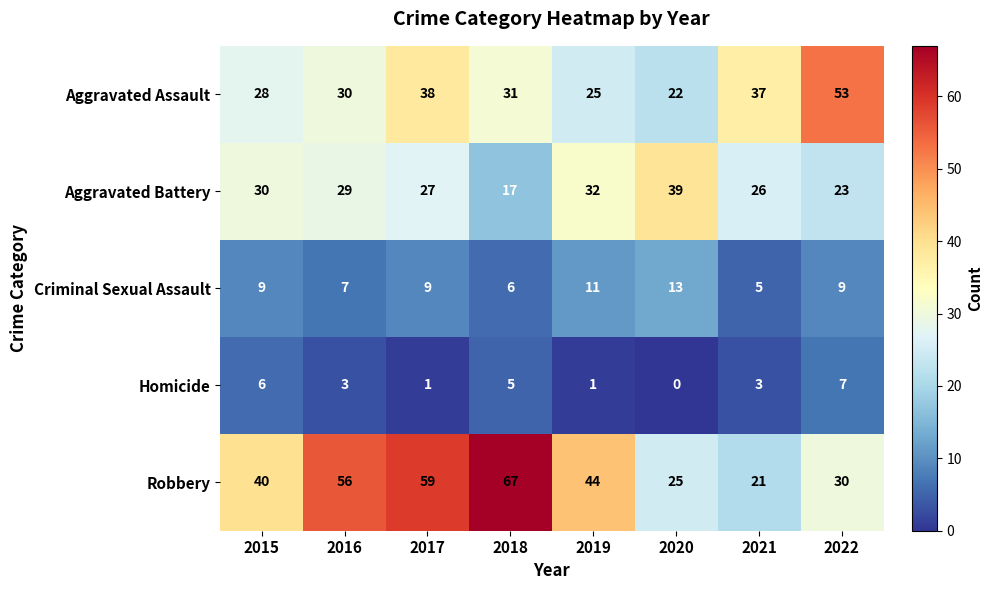

Is it true that Criminal Sexual Assault equals 14 at 2019?

False